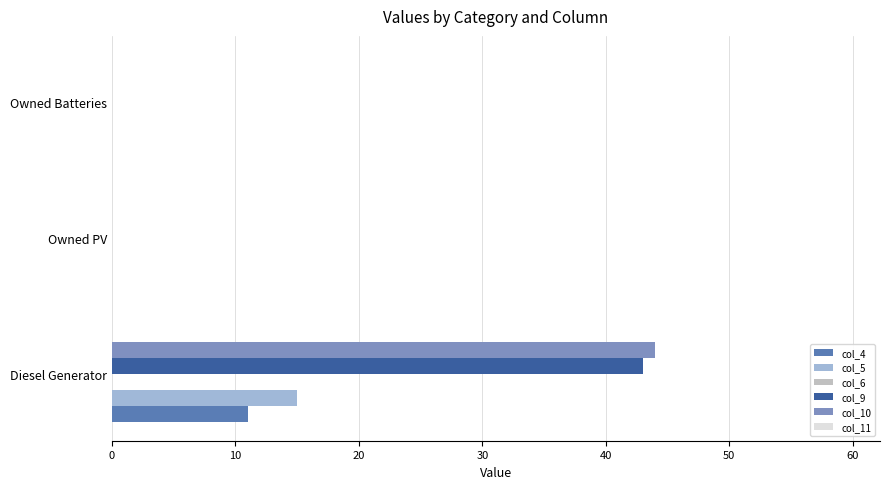

How many series are shown in this chart?

4